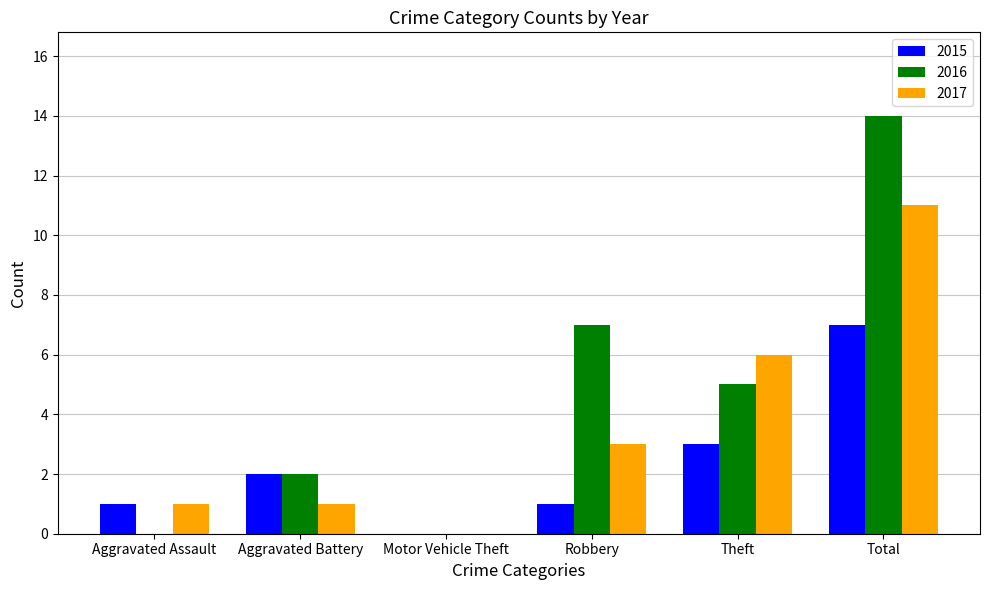

What is the highest value of the 2016 series?

14